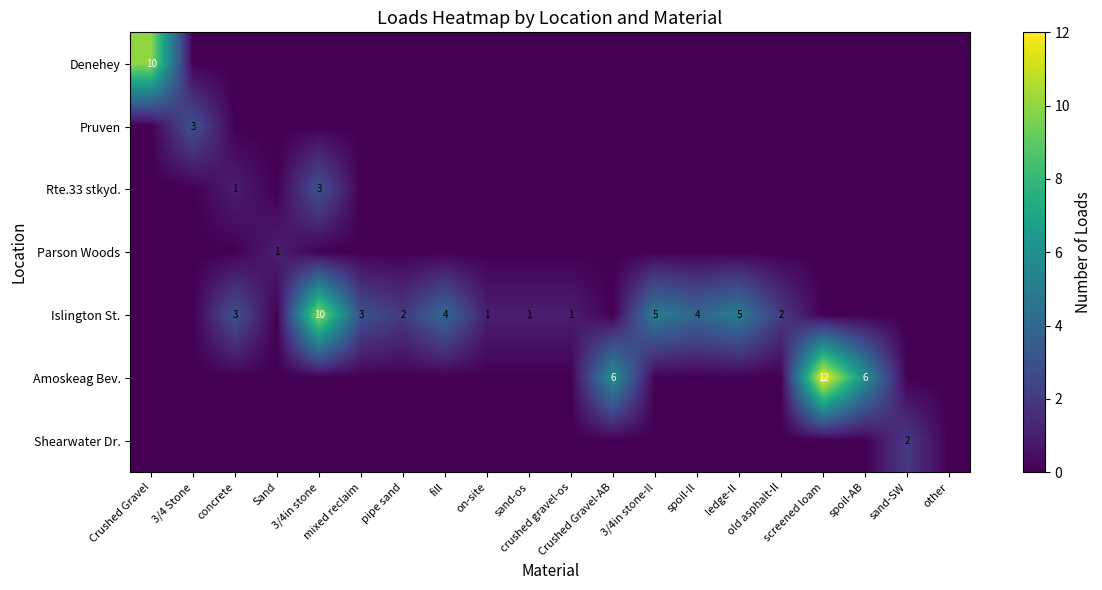

What is the sum of all Parson Woods values?

1